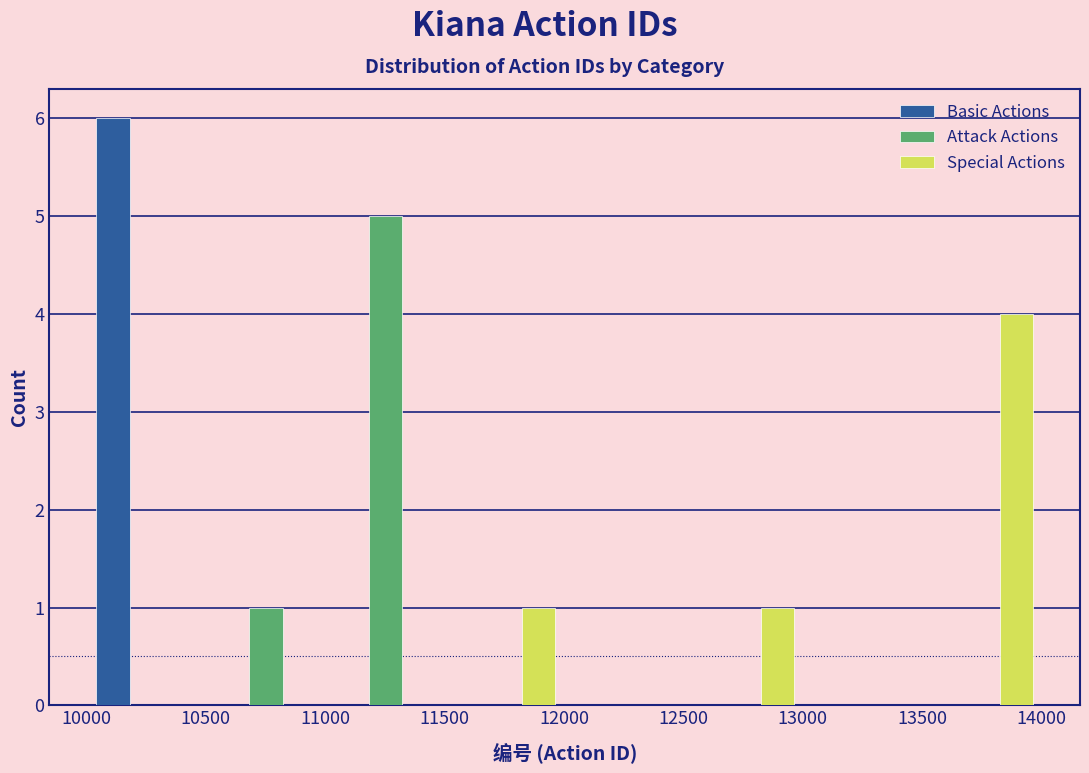

Reading left to right, transcribe this chart: for each range on the x-axis, give the height of each series' bar. Neither the bar edges nor the heights are printed on the chart, so give them approximately, as read against the axes.

10000 to 10500: Basic Actions=6	Attack Actions=0	Special Actions=0
10500 to 11000: Basic Actions=0	Attack Actions=1	Special Actions=0
11000 to 11500: Basic Actions=0	Attack Actions=5	Special Actions=0
11500 to 12000: Basic Actions=0	Attack Actions=0	Special Actions=1
12000 to 12500: Basic Actions=0	Attack Actions=0	Special Actions=0
12500 to 13000: Basic Actions=0	Attack Actions=0	Special Actions=1
13000 to 13500: Basic Actions=0	Attack Actions=0	Special Actions=0
13500 to 14000: Basic Actions=0	Attack Actions=0	Special Actions=4